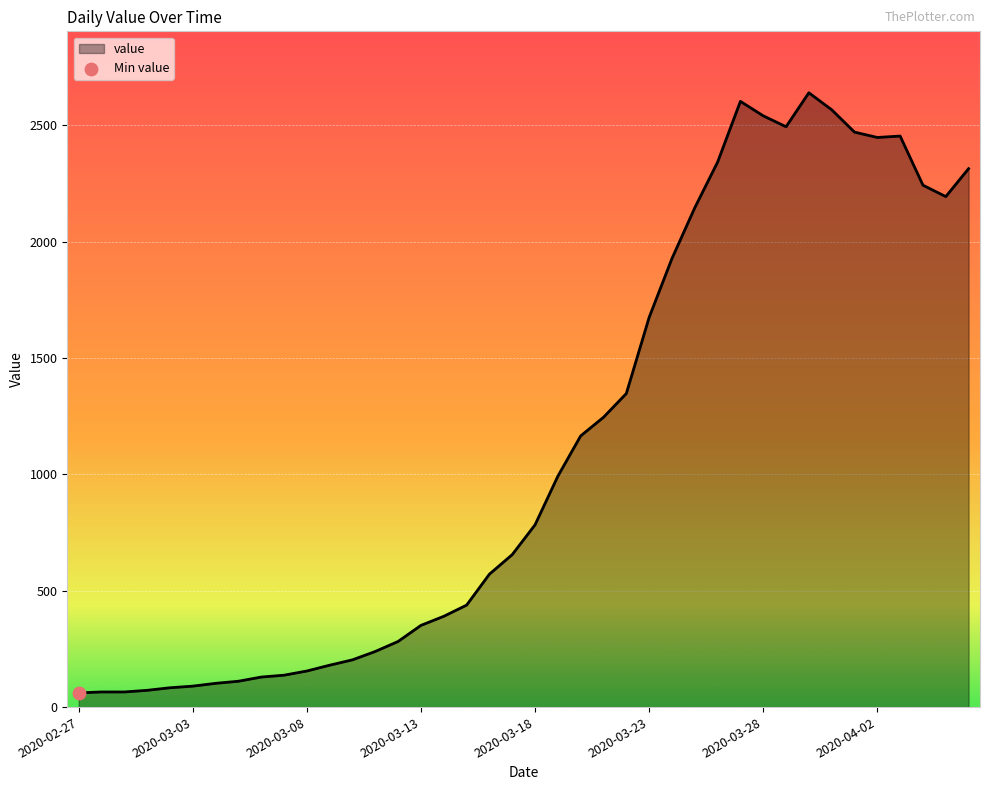

What is the greatest value displayed?

2639